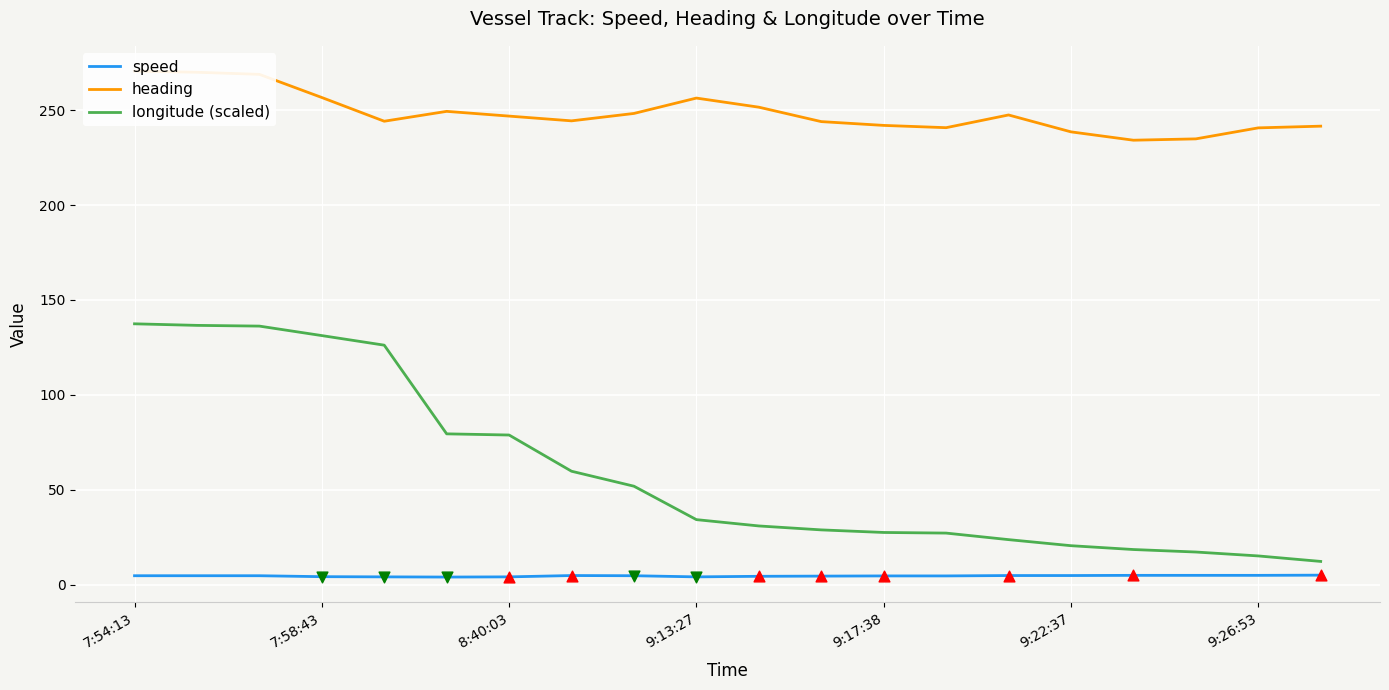

What are all the series names shown in the legend?

speed, heading, longitude (scaled)